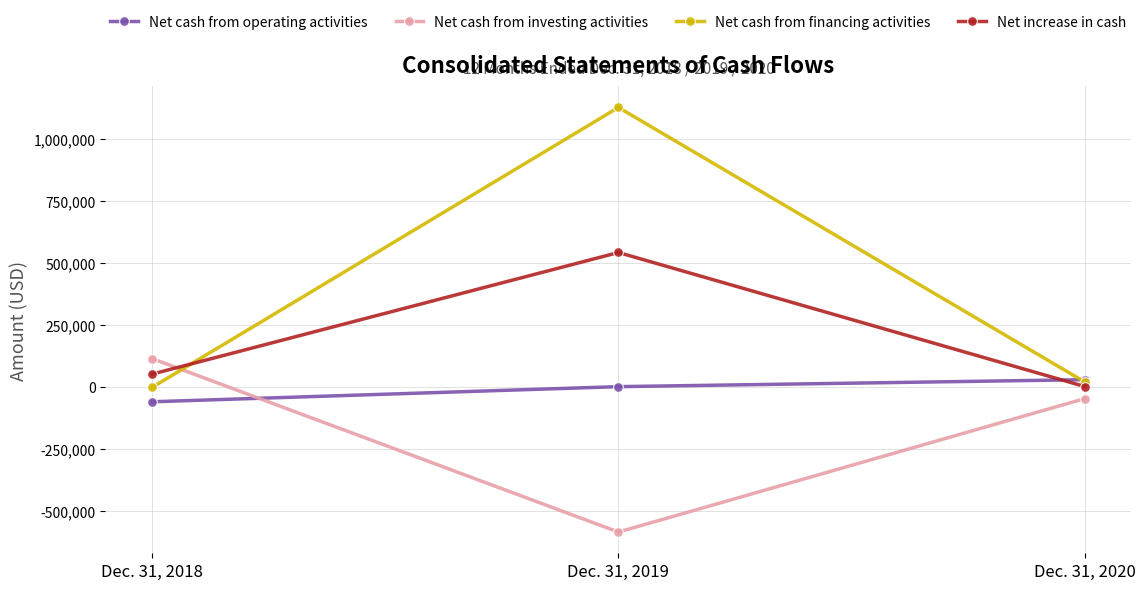

At which category does the chart reach its minimum across all series?

Dec. 31, 2019